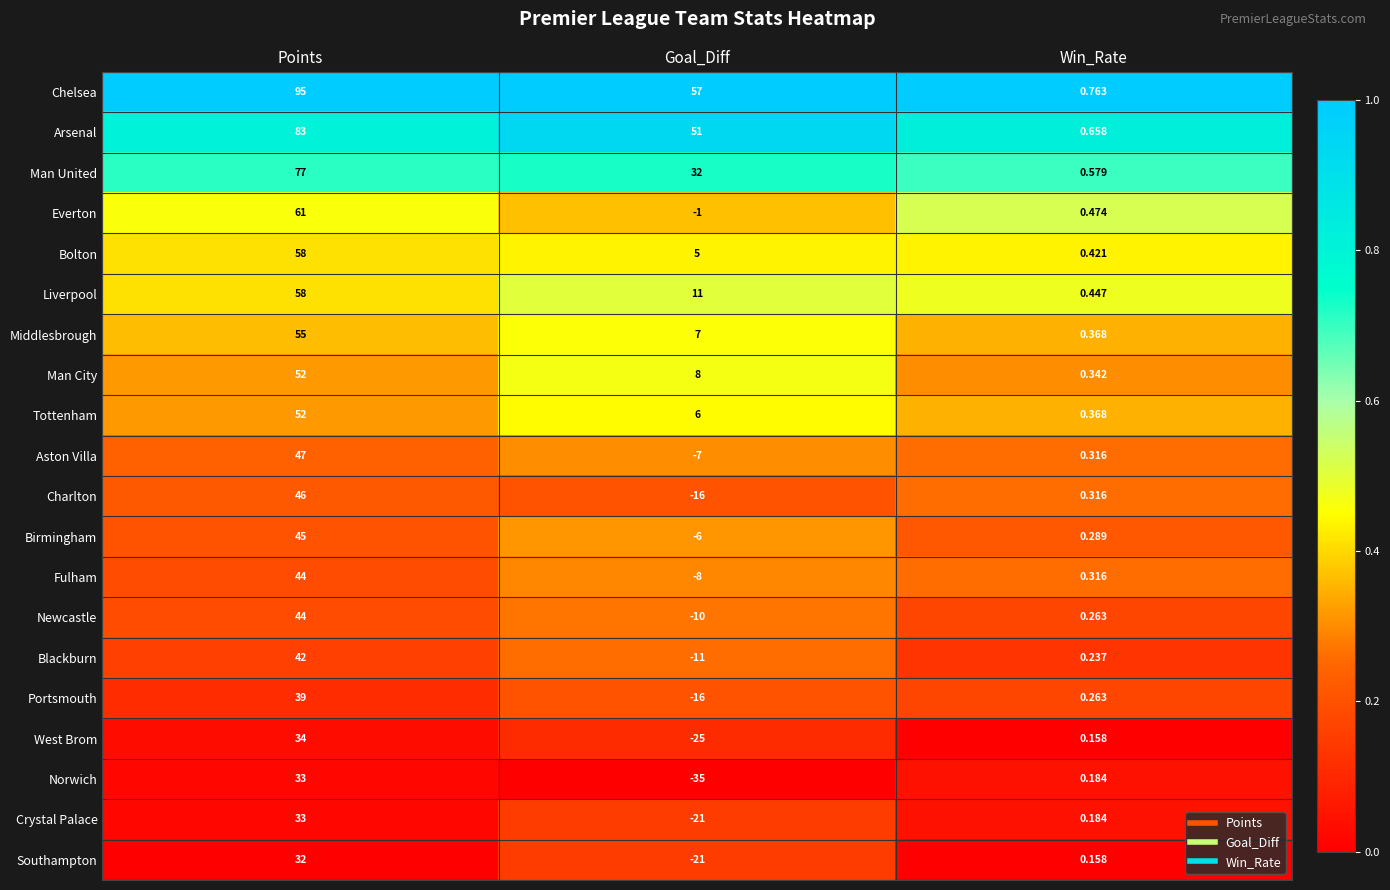

List the labels in order of Chelsea value, smallest first.

Win_Rate, Goal_Diff, Points